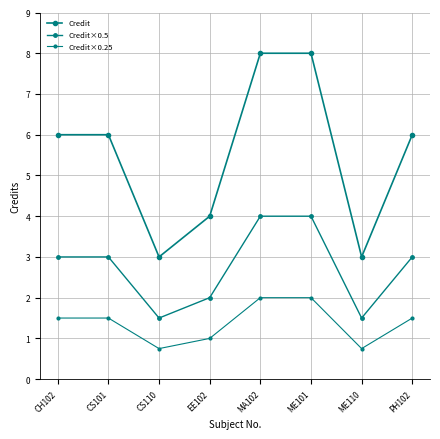

Reading left to right, extract all data points from this chart.

Credit: CH102=6.0	CS101=6.0	CS110=3.0	EE102=4.0	MA102=8.0	ME101=8.0	ME110=3.0	PH102=6.0
Credit×0.5: CH102=3.0	CS101=3.0	CS110=1.5	EE102=2.0	MA102=4.0	ME101=4.0	ME110=1.5	PH102=3.0
Credit×0.25: CH102=1.5	CS101=1.5	CS110=0.8	EE102=1.0	MA102=2.0	ME101=2.0	ME110=0.8	PH102=1.5